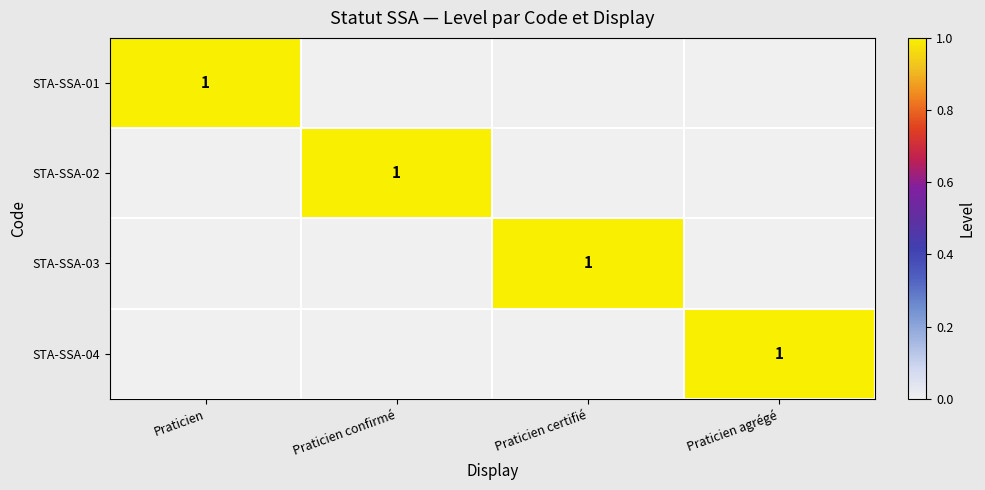

True or false: STA-SSA-04 has a value of 1 at Praticien agrégé.

True